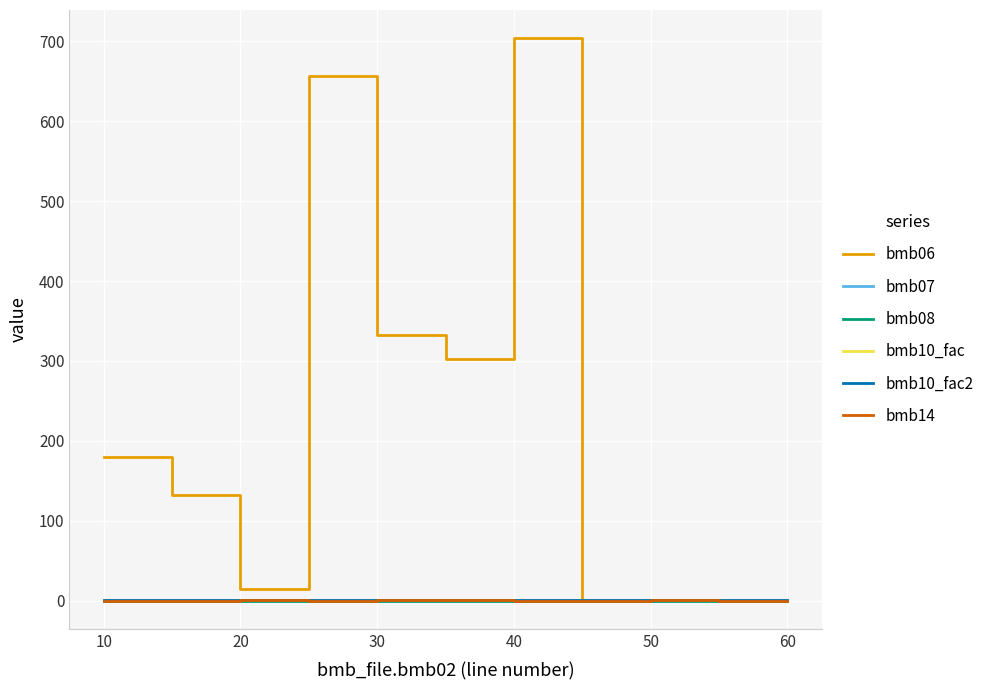

True or false: bmb14 and bmb08 intersect in this chart.

False